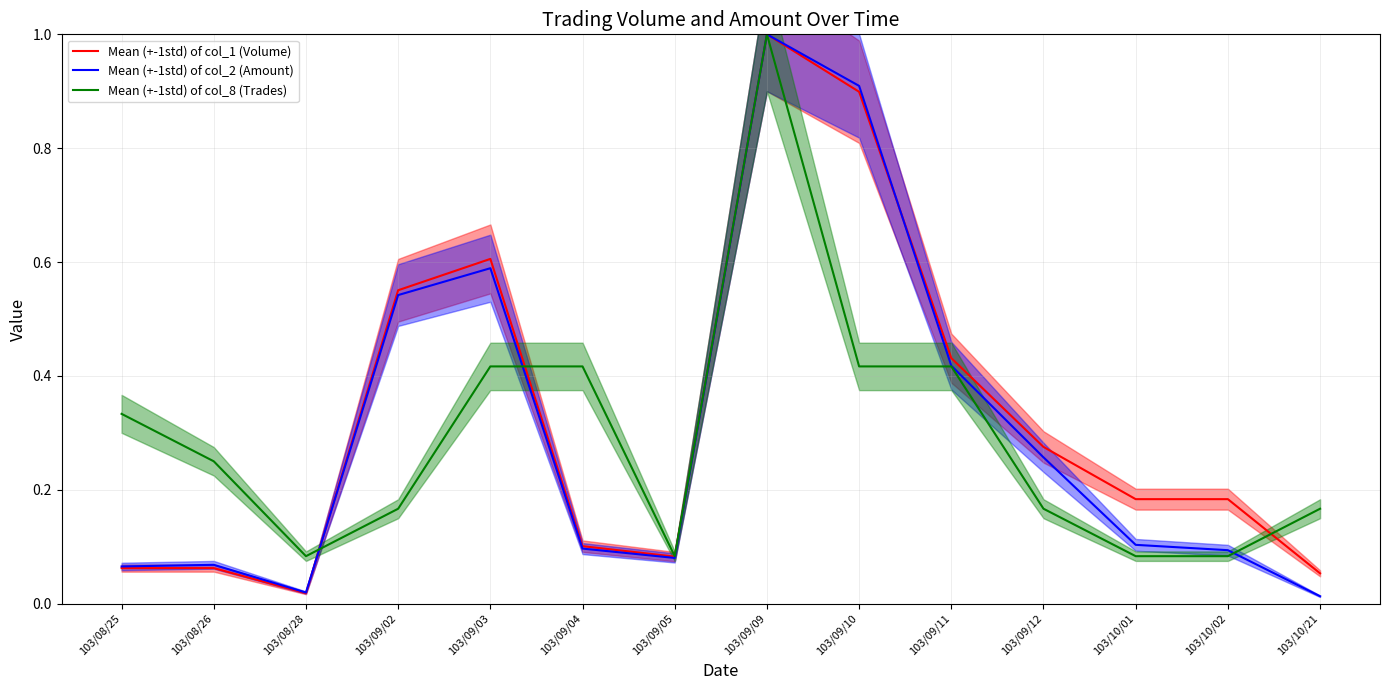

What is the approximate value of Mean (+-1std) of col_8 (Trades) at 103/10/01?

0.1